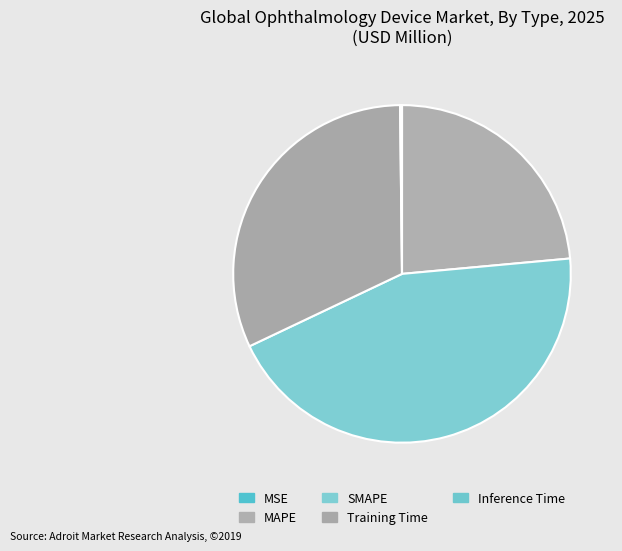

What is the total percentage of MAPE and SMAPE?

67.9%